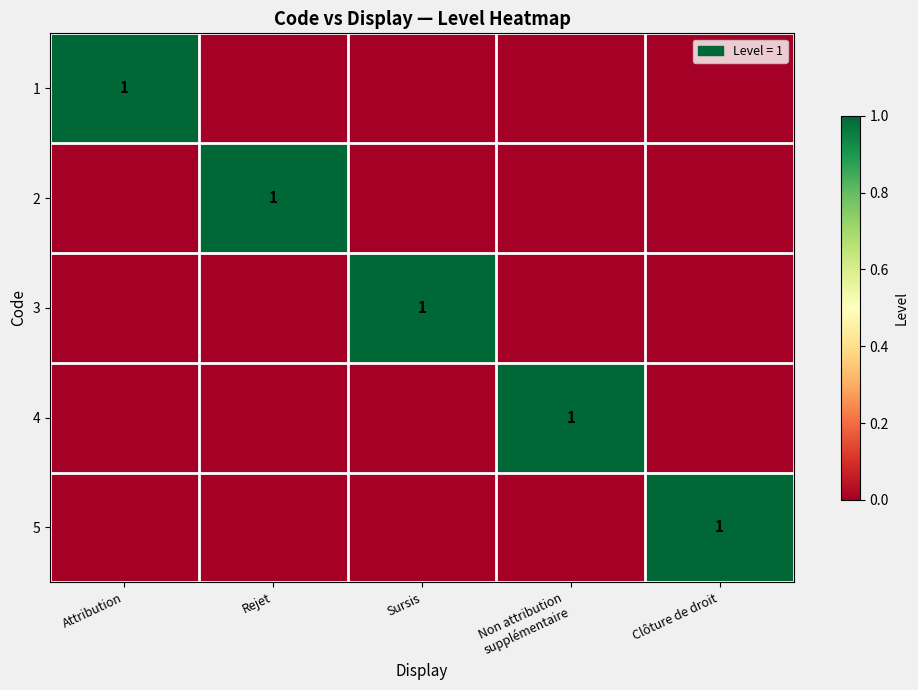

Rank the series by their maximum value, from highest to lowest.

1, 2, 3, 4, 5